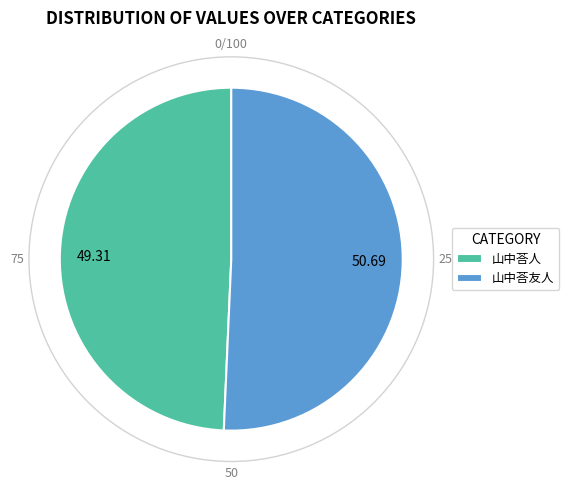

Rank the categories by value from lowest to highest.

山中荅人, 山中荅友人